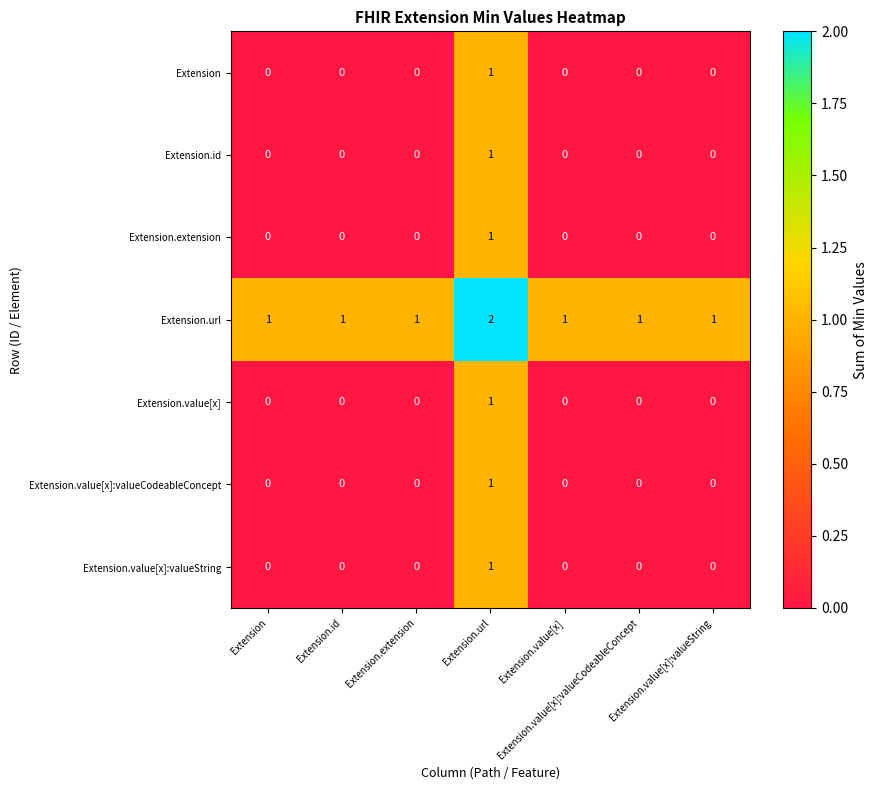

At which category is the sum across all series the highest?

Extension.url